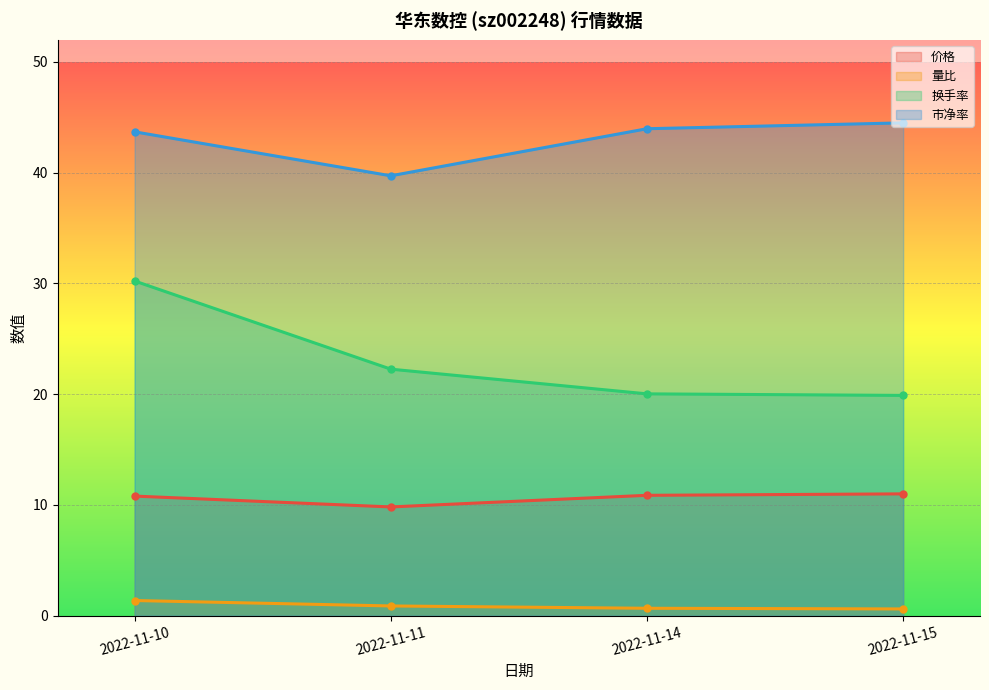

Is the value of 量比 at 2022-11-15 greater than the value of 市净率 at 2022-11-14?

No